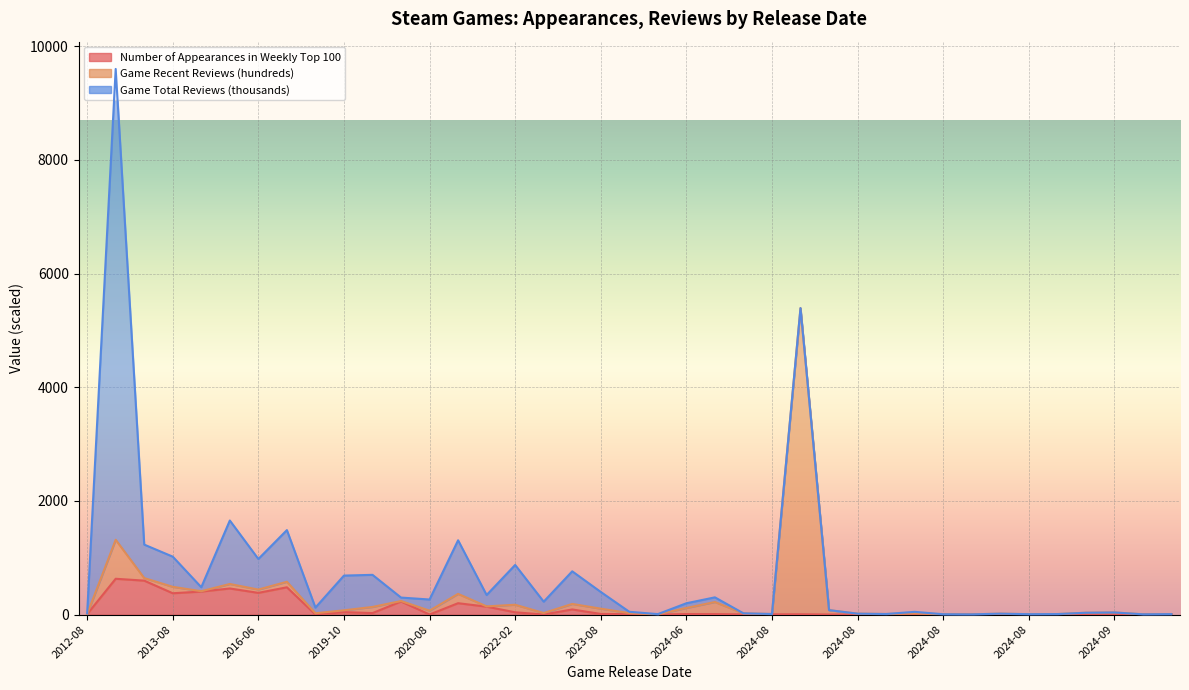

Does the chart display data point markers on the line(s)?

No